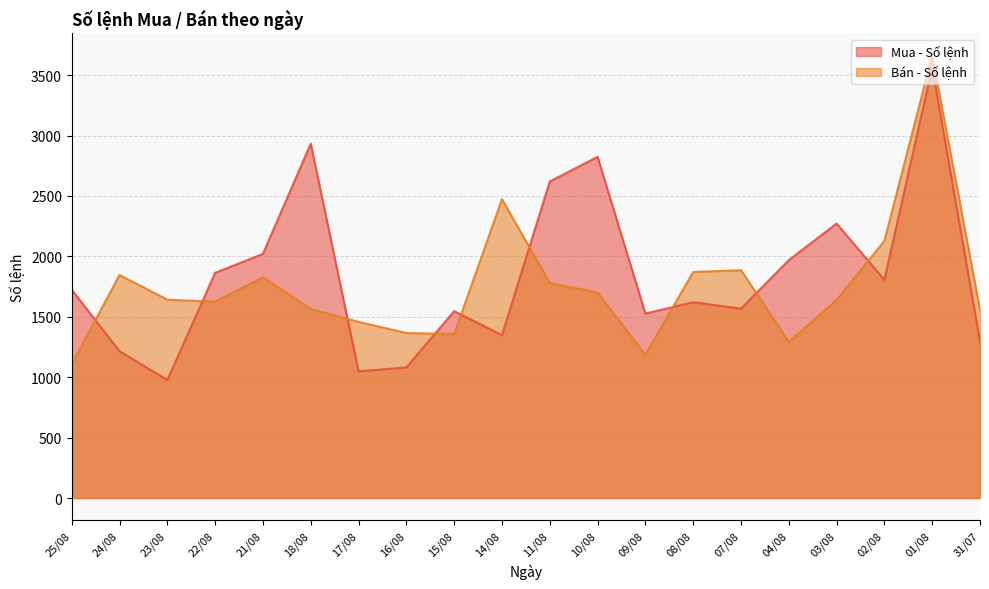

Between 31/07 and 21/08, which is larger?

21/08